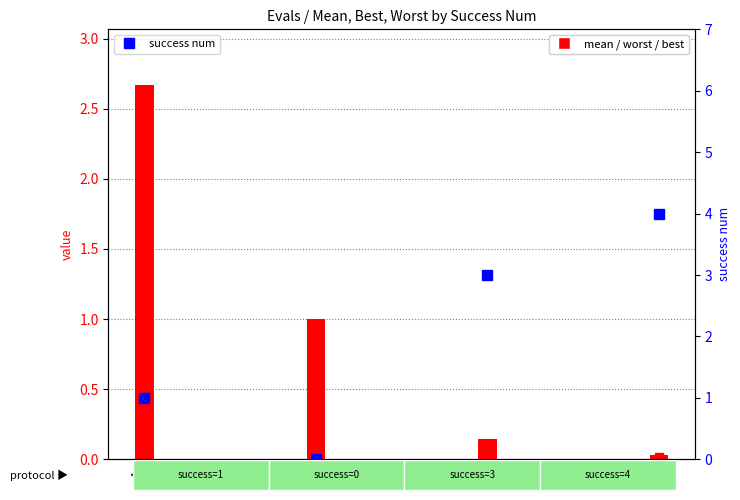

What is the difference between the second highest and minimum values in the success num series?

3.0